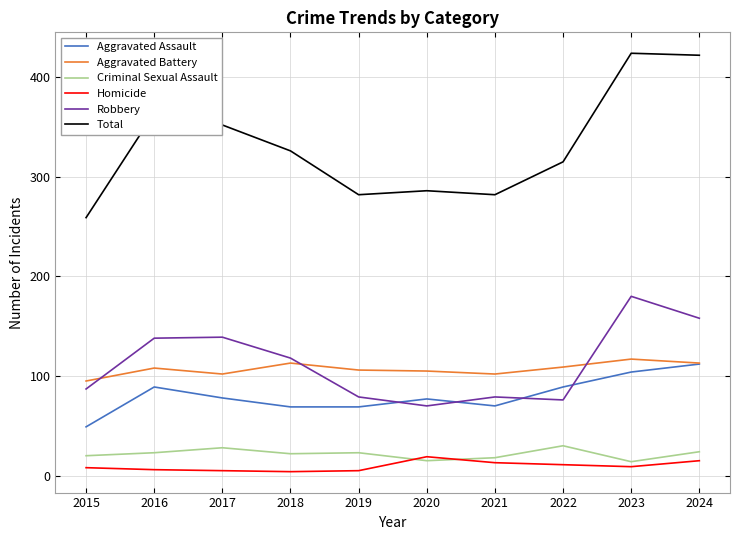

Is the value of Aggravated Assault at 2016 greater than the value of Total at 2022?

No